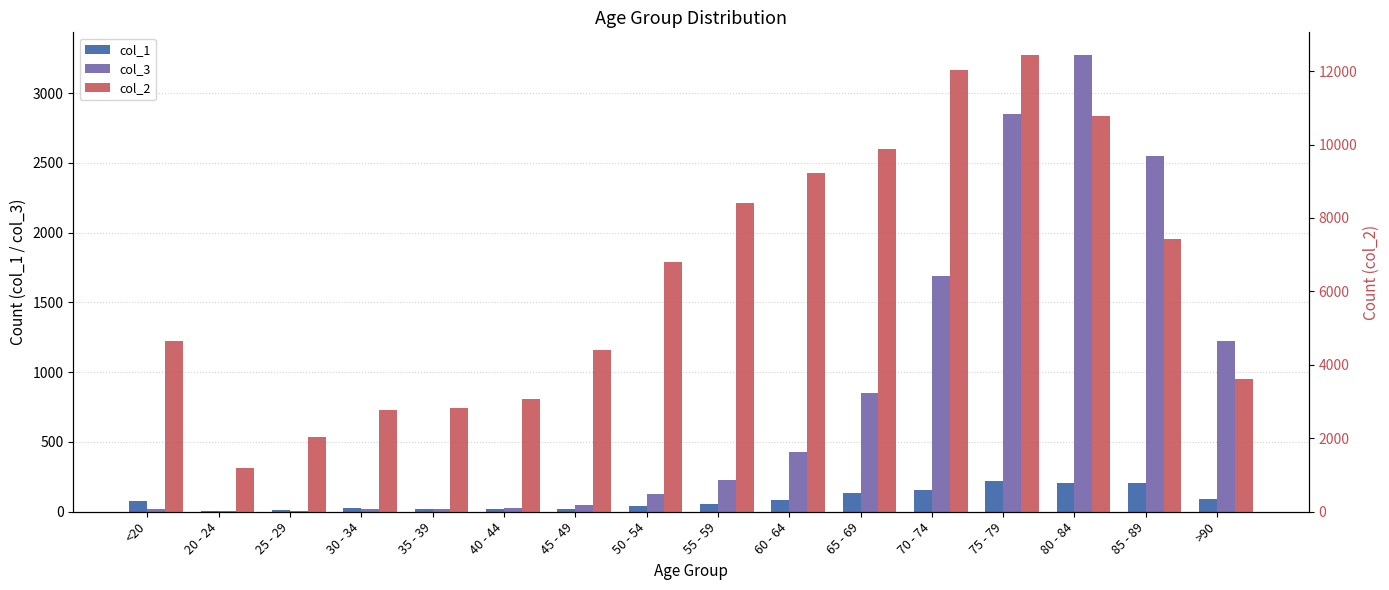

The col_3 series shows 4731 at 80 - 84. True or false?

False